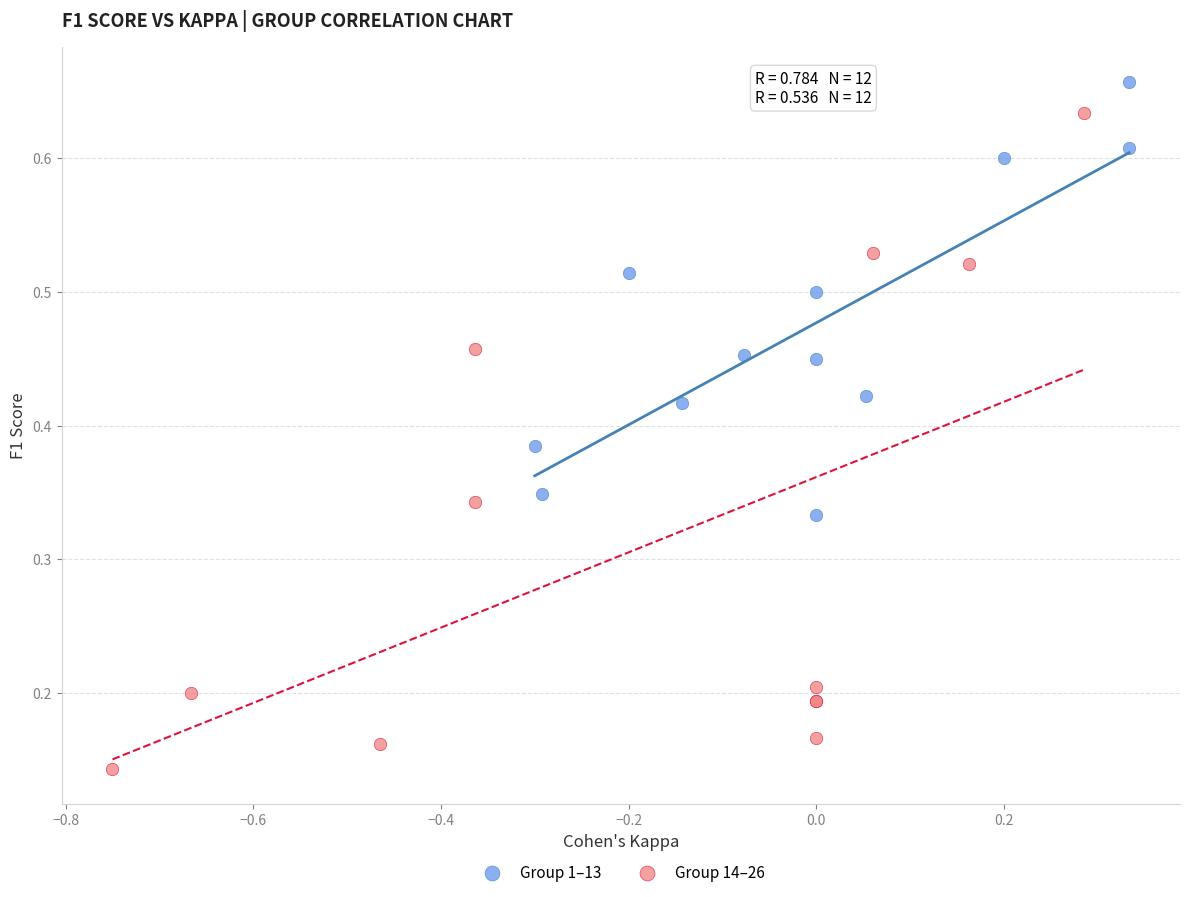

What are all the series names shown in the legend?

Group 1–13, Group 14–26